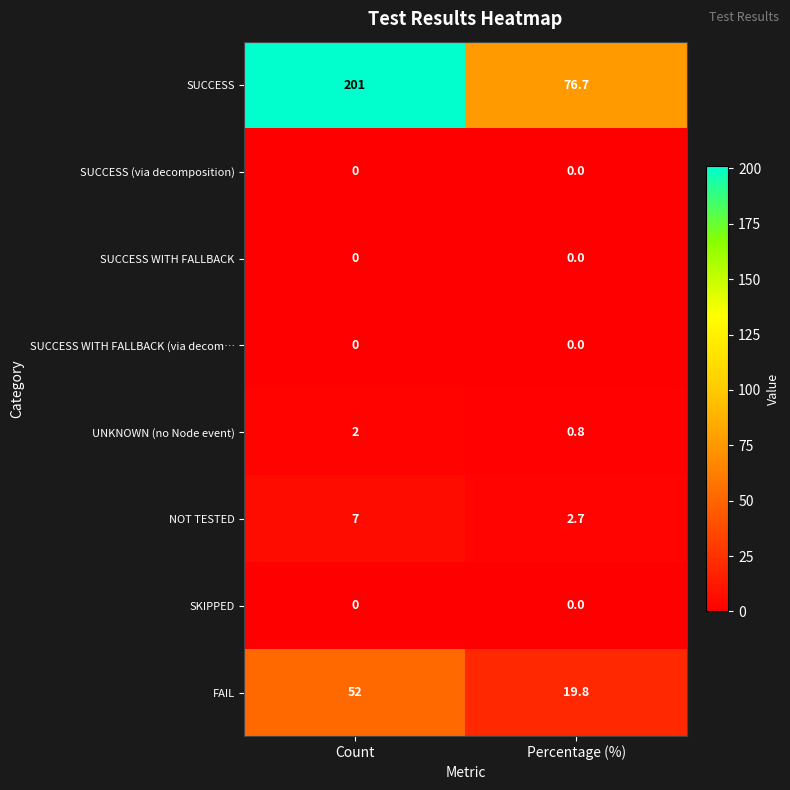

At which category is the sum across all series the highest?

Count